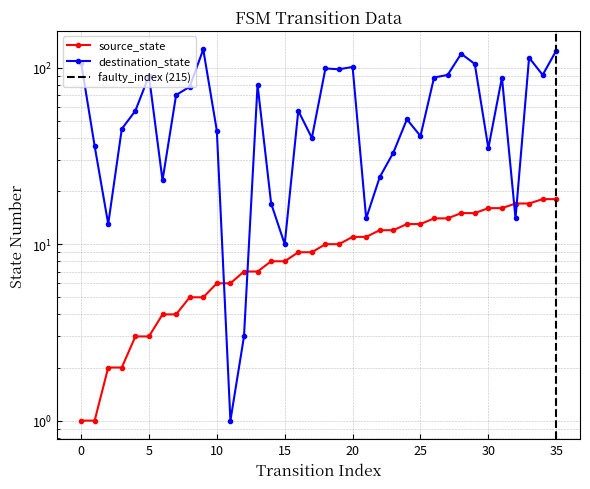

Does the chart have visible grid lines?

Yes